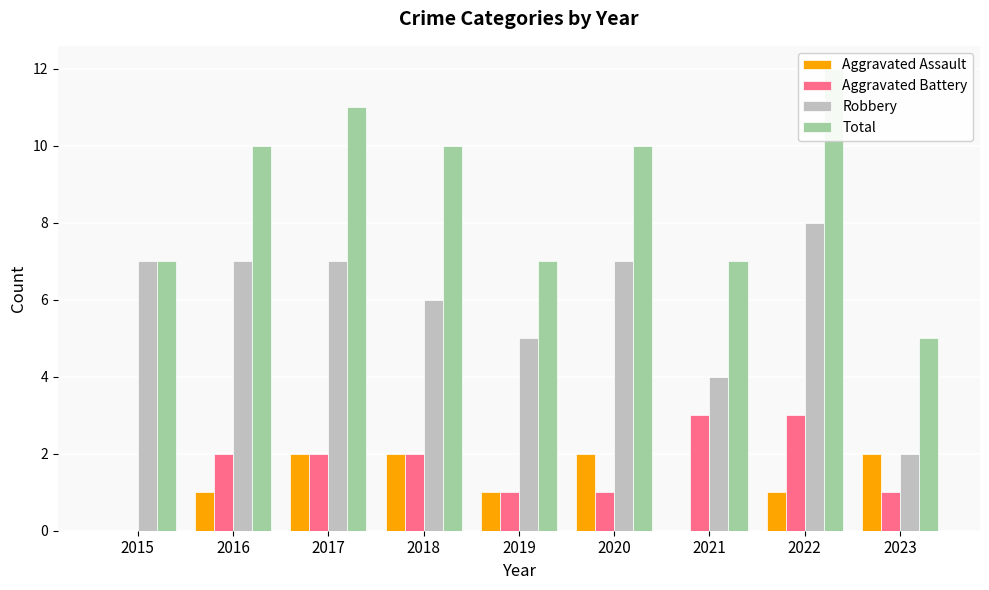

Which series has the widest spread of values?

Total